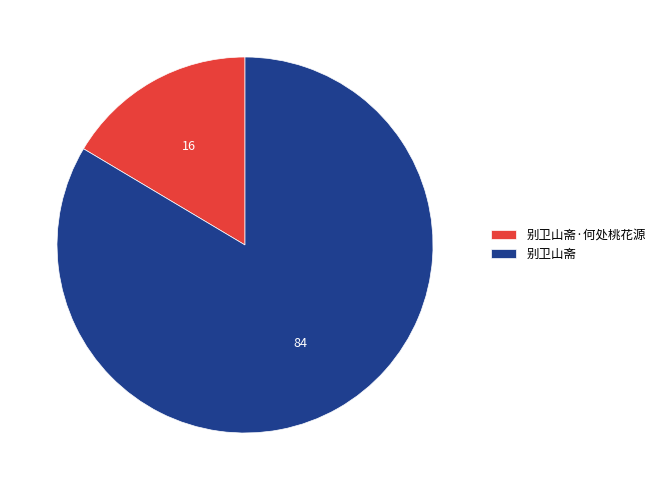

Which slice is the smallest?

别卫山斋·何处桃花源